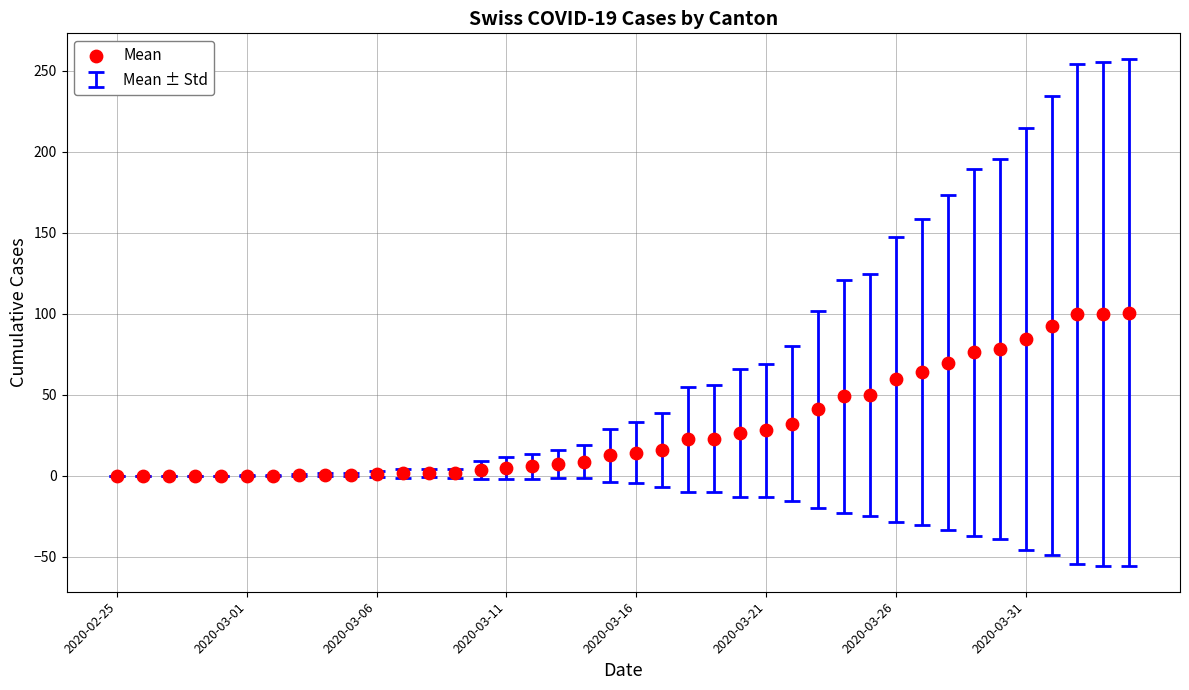

What is the range of Y values (max minus min)?

100.8